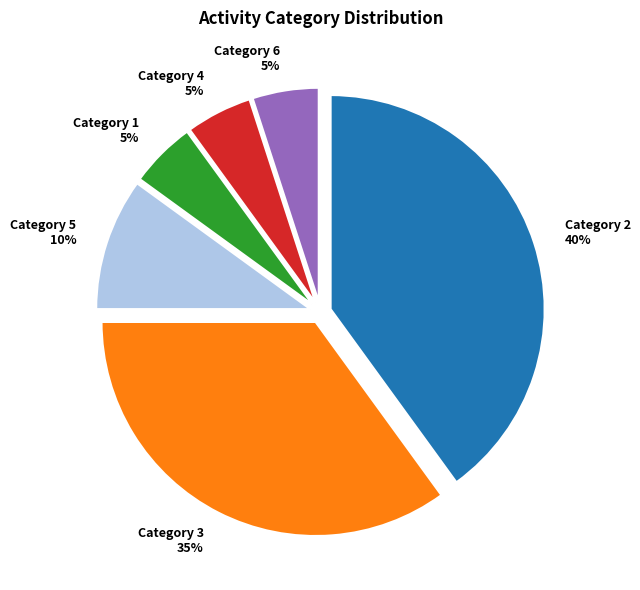

Is the sum of Category 5 and Category 6 greater than half?

No